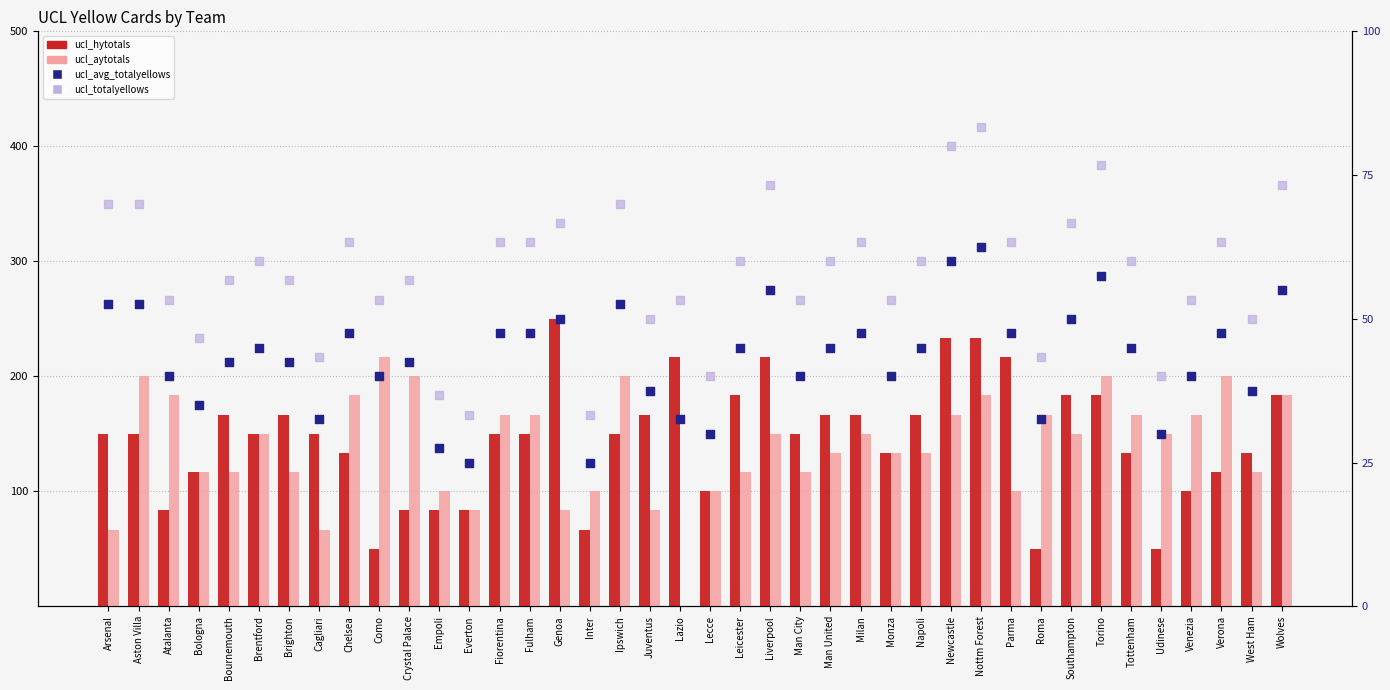

What are all the series names shown in the legend?

ucl_hytotals, ucl_aytotals, ucl_avg_totalyellows, ucl_totalyellows